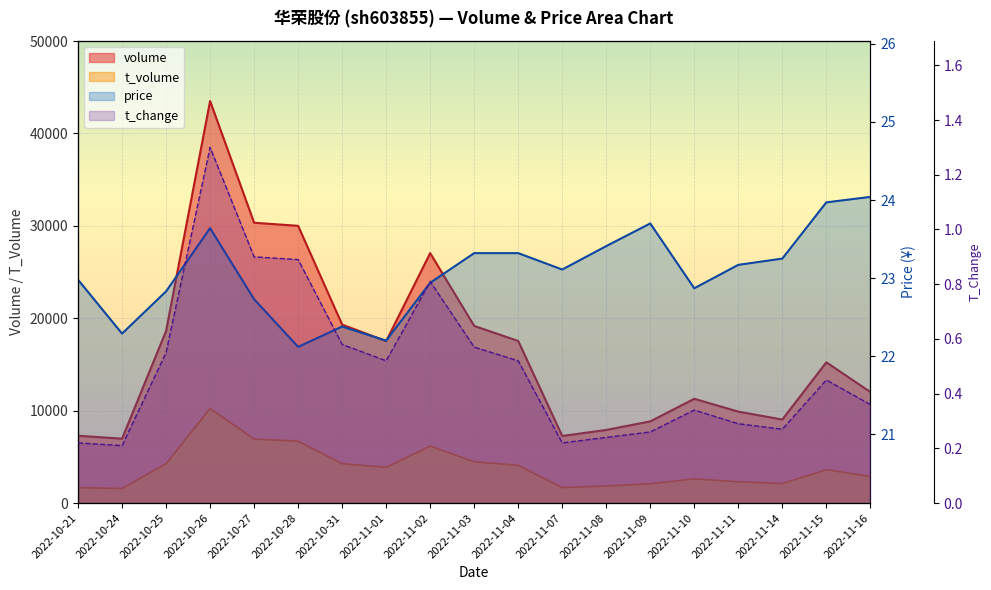

Read the t_volume value at 2022-10-25.

4261.0